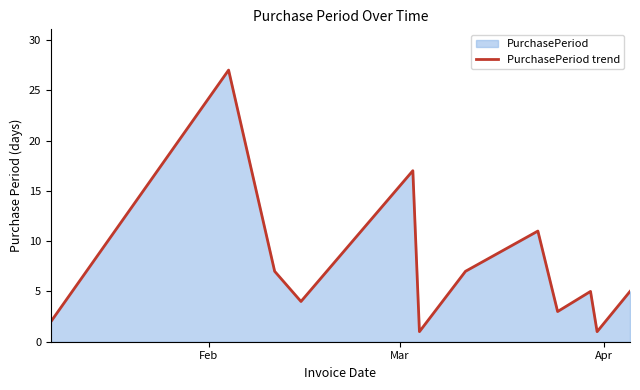

What is the sum of all values?

90